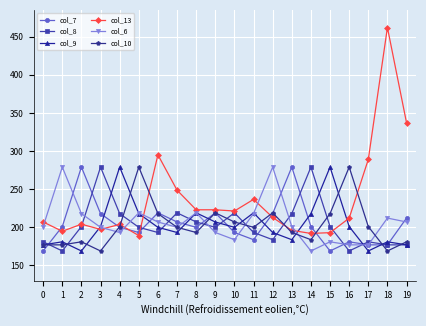

Does the chart display data point markers on the line(s)?

Yes